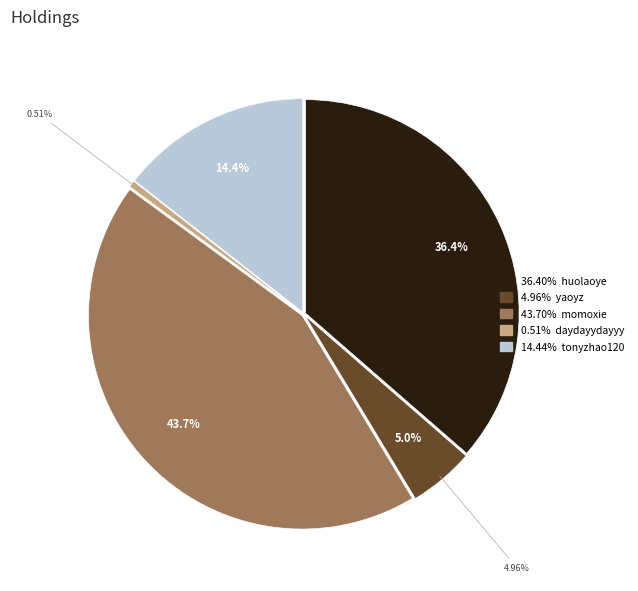

To the nearest percent, what is the difference between the daydayydayyy and tonyzhao120 slice percentages?

14%